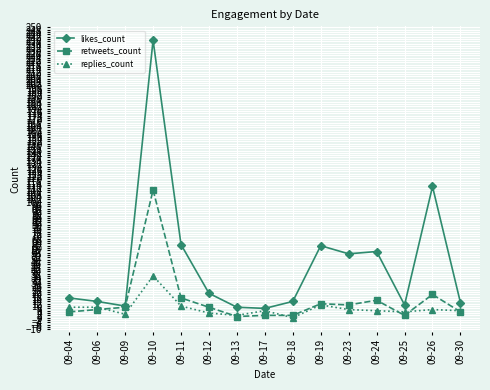

How many lines are shown in the chart?

3